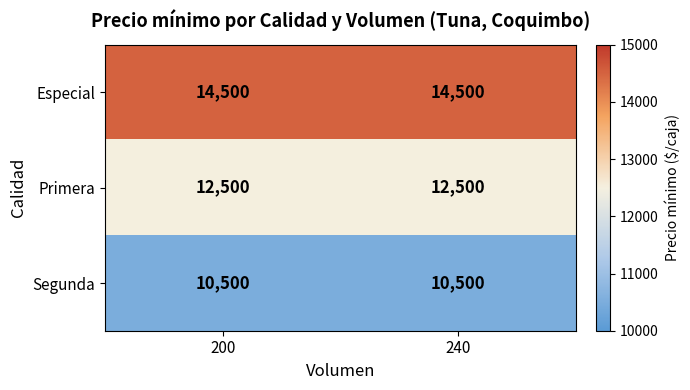

What is the maximum value shown in the chart?

14500